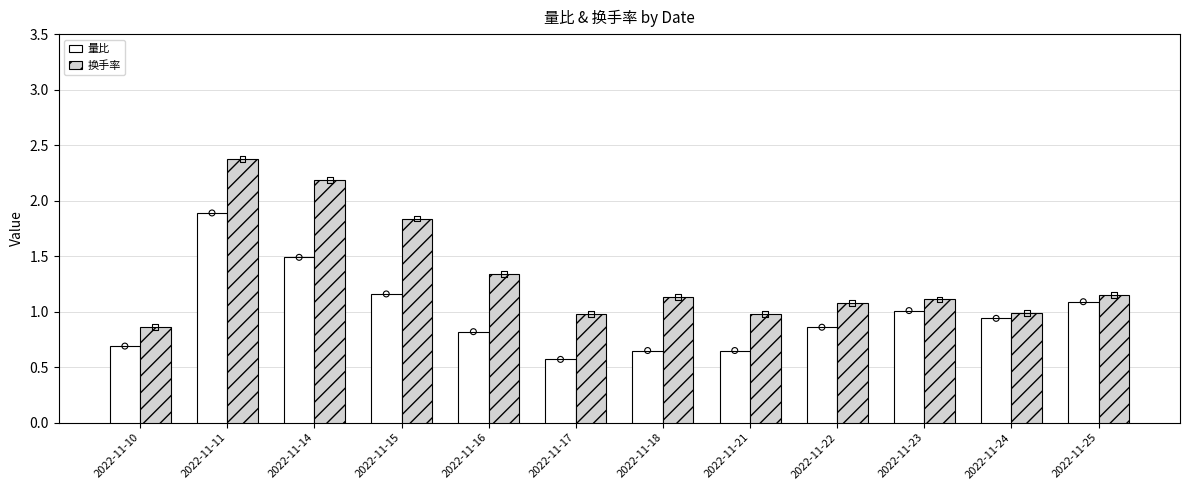

At which category is the sum across all series the highest?

2022-11-11